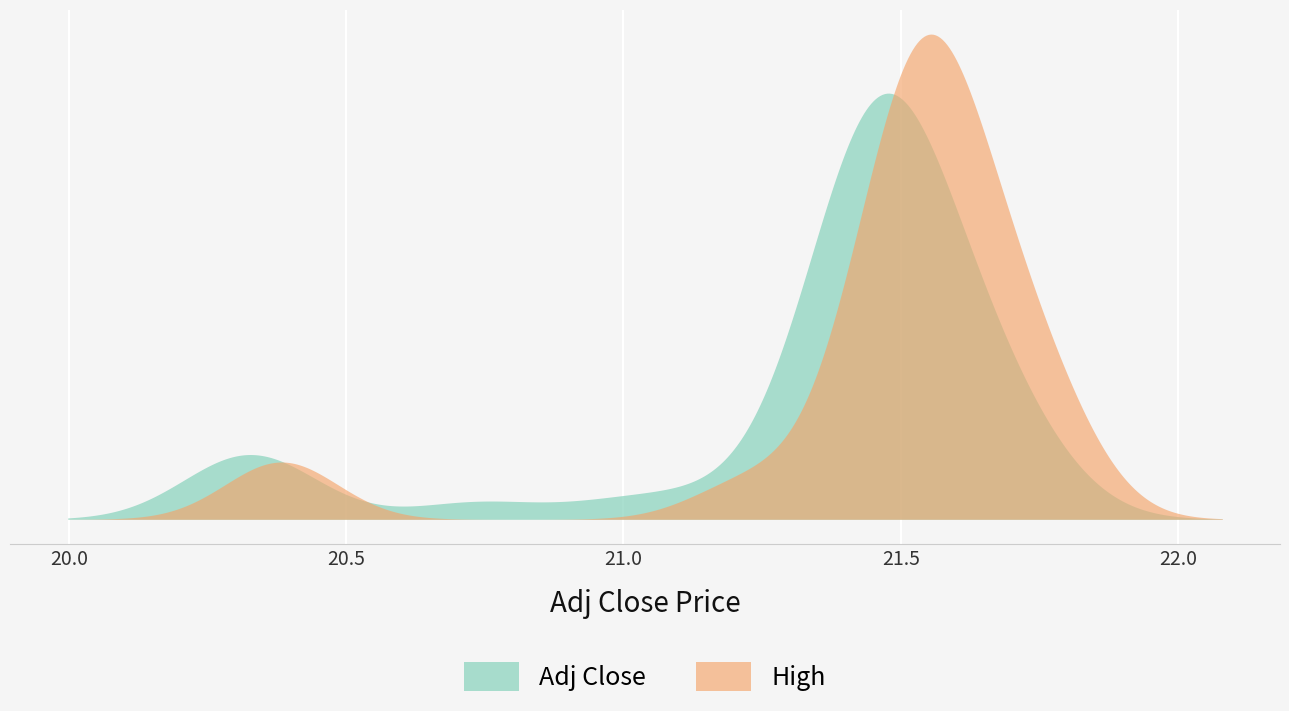

Which series has the widest spread of values?

High